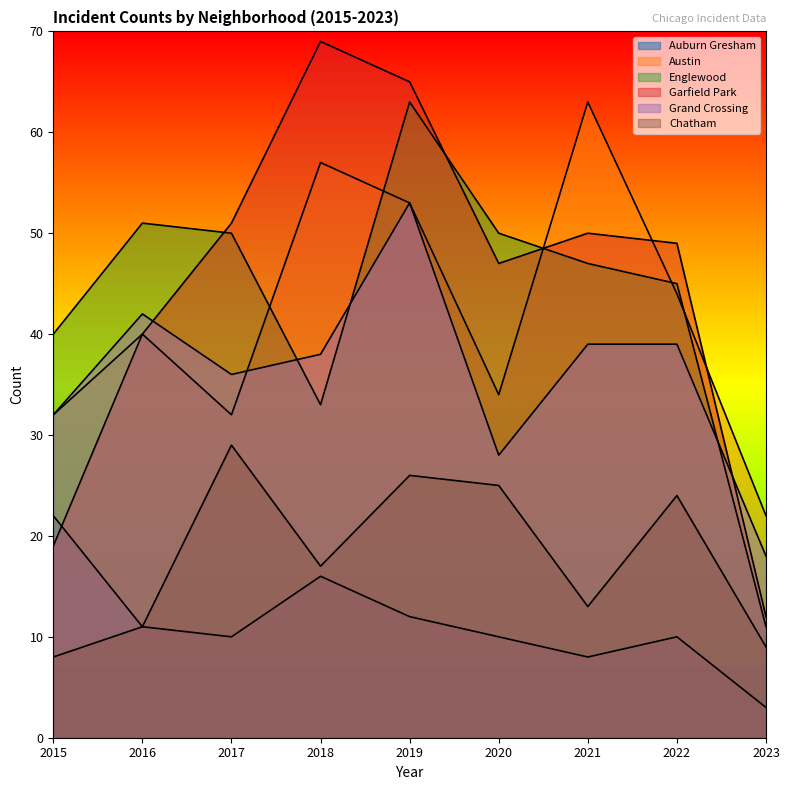

Is it true that Grand Crossing equals 39 at 2021?

True